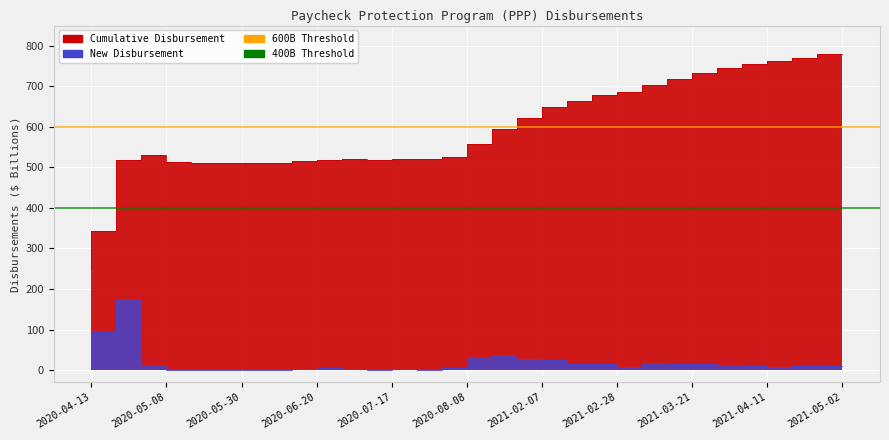

What is the sum of all 400B Threshold values?

800